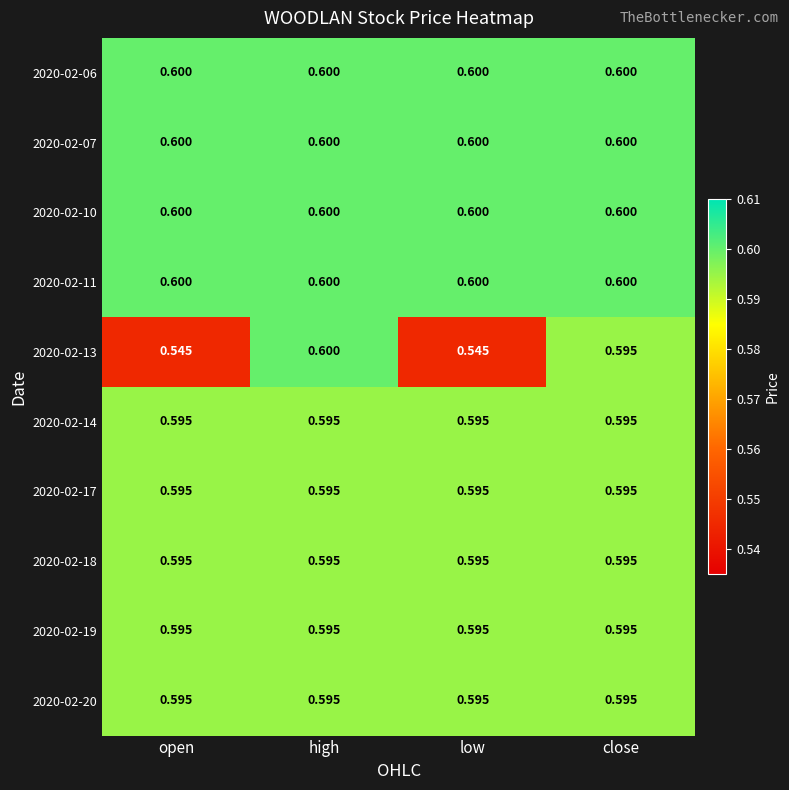

At which category is the sum across all series the highest?

high